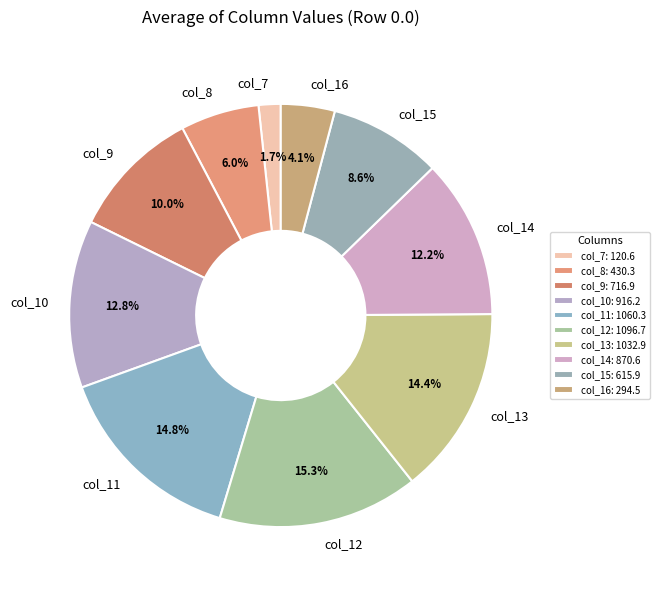

True or false: col_14 accounts for 1% of the total.

False